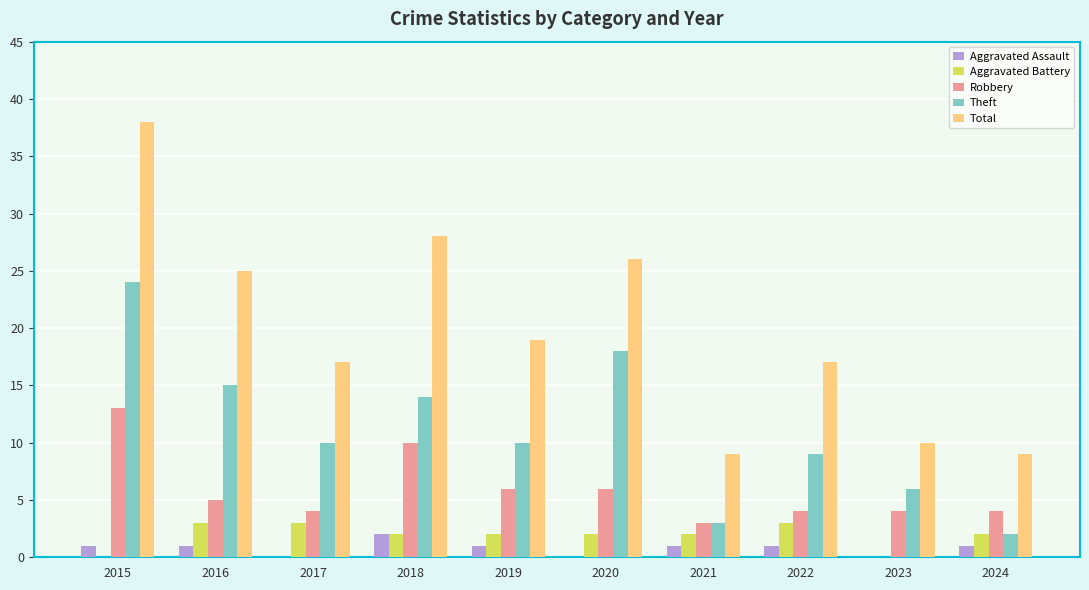

What is the sum of all Robbery values?

59